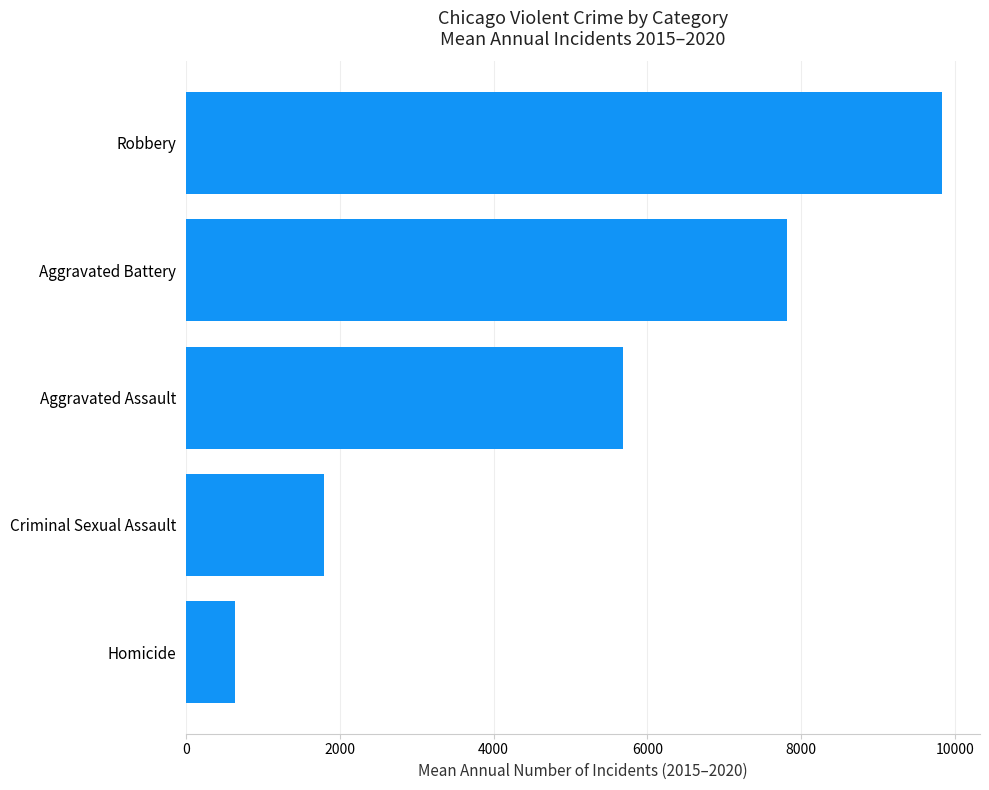

True or false: the data shows 5681.7 at Aggravated Assault.

True